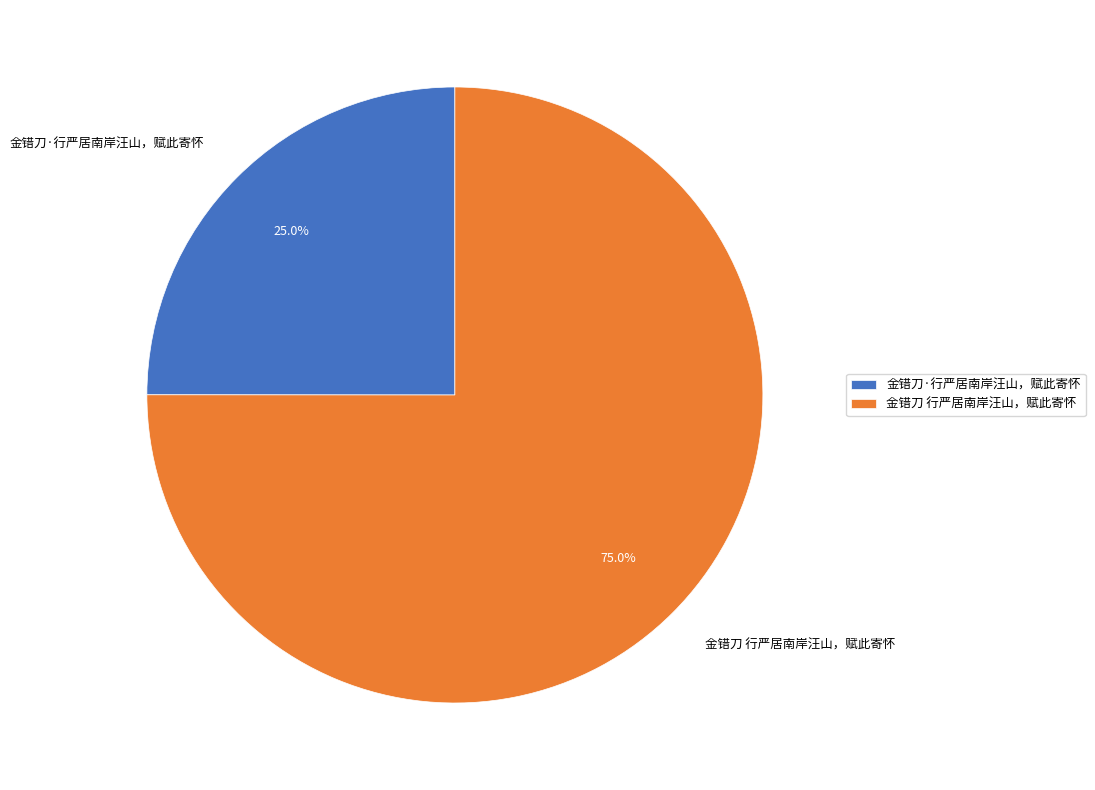

The 金错刀 行严居南岸汪山，赋此寄怀 slice represents 75% of the pie. True or false?

True